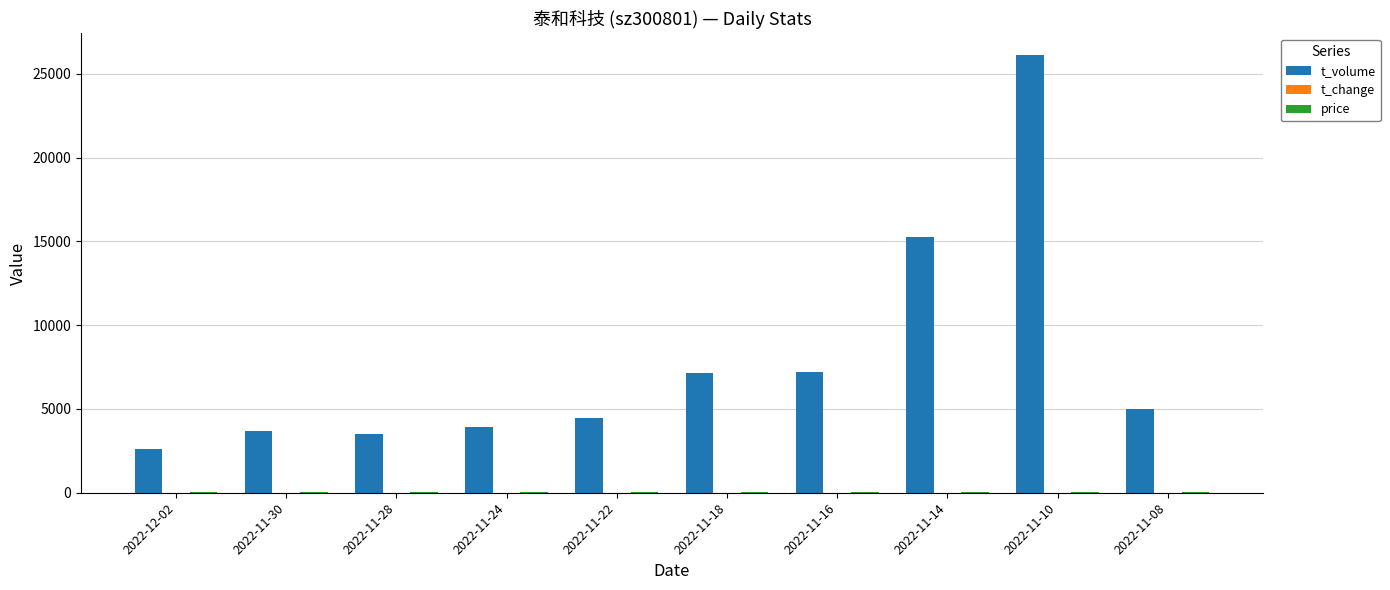

What is the maximum value for t_volume?

26103.0